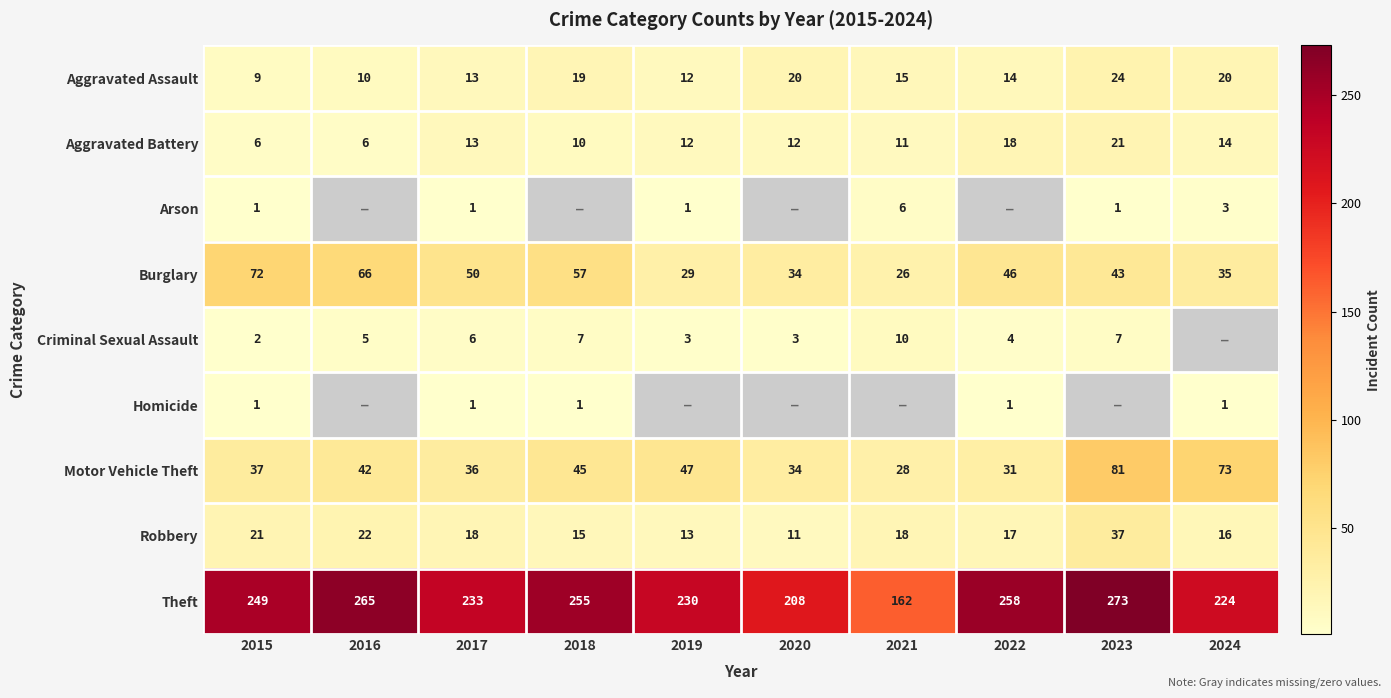

At which label is Motor Vehicle Theft closest to 54?

2019